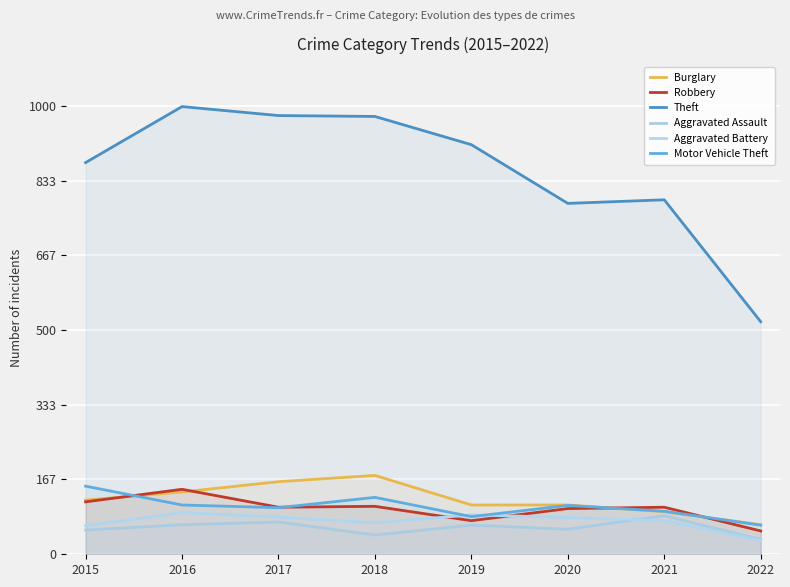

Rank the series by their maximum value, from lowest to highest.

Aggravated Assault, Aggravated Battery, Robbery, Motor Vehicle Theft, Burglary, Theft